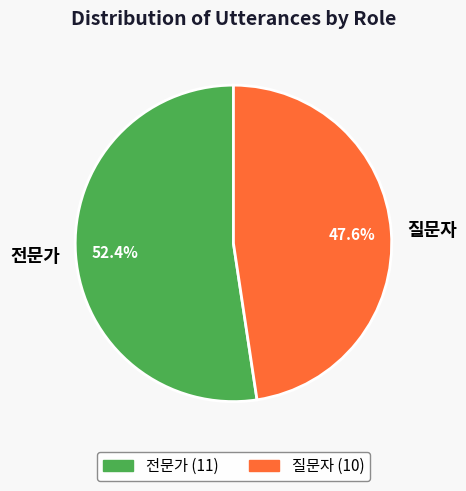

Is 전문가 the majority of the pie?

Yes